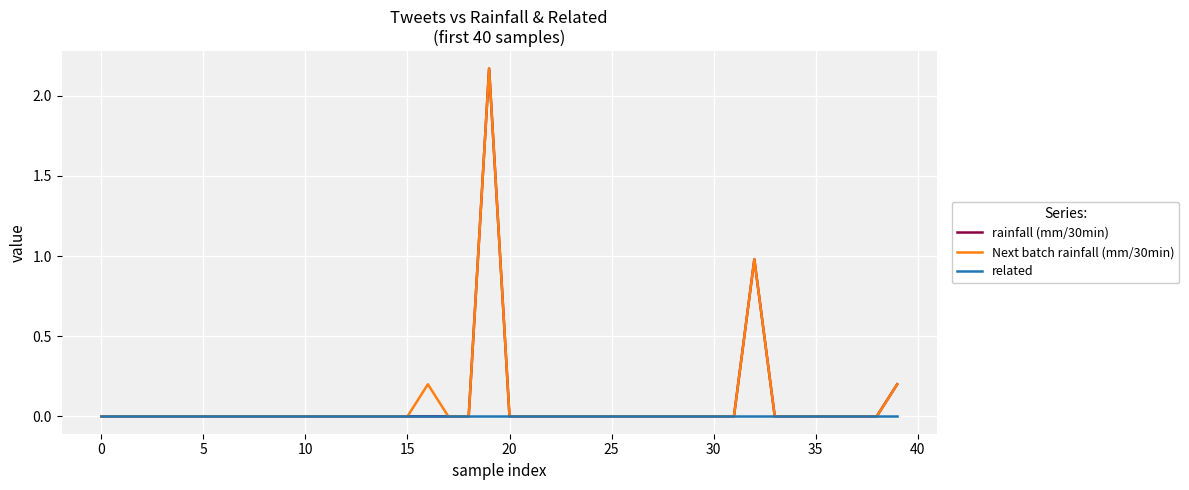

What is the sum of all Next batch rainfall (mm/30min) values?

3.5